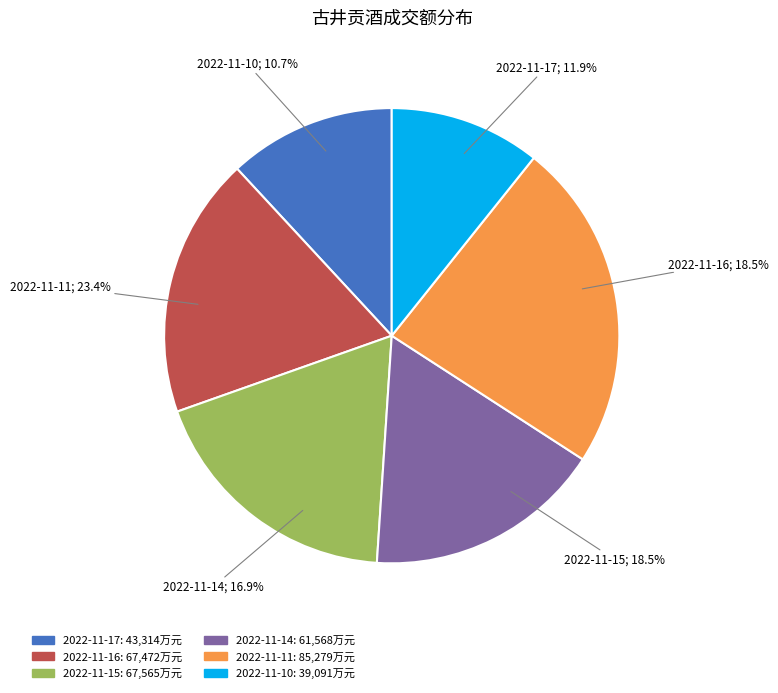

Which category has the smallest portion of the pie?

2022-11-10